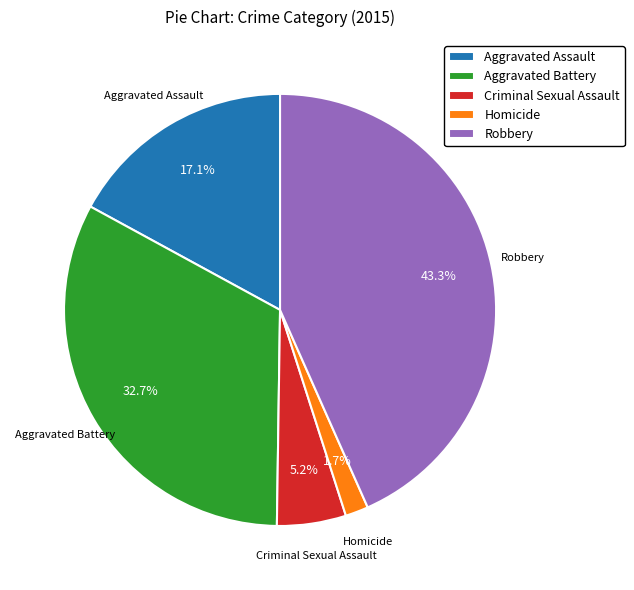

To the nearest percent, what percentage of the pie is Aggravated Assault?

17%